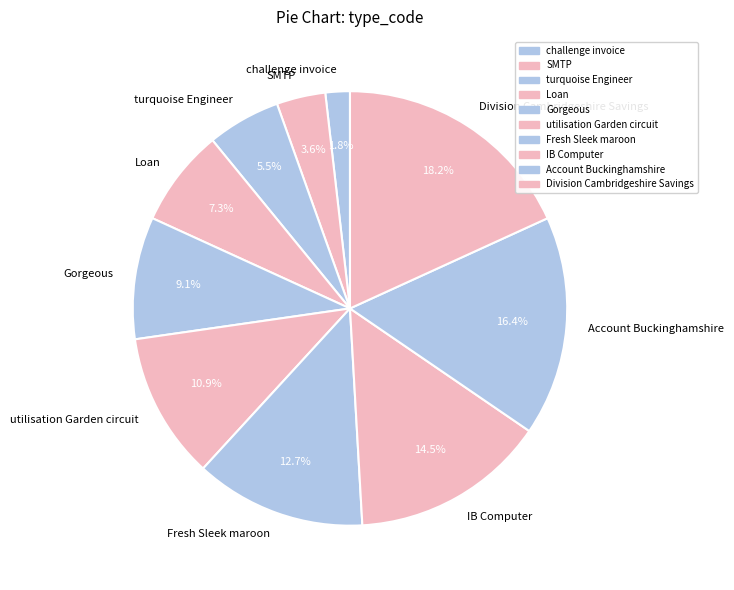

To the nearest percent, what portion does utilisation Garden circuit represent?

11%